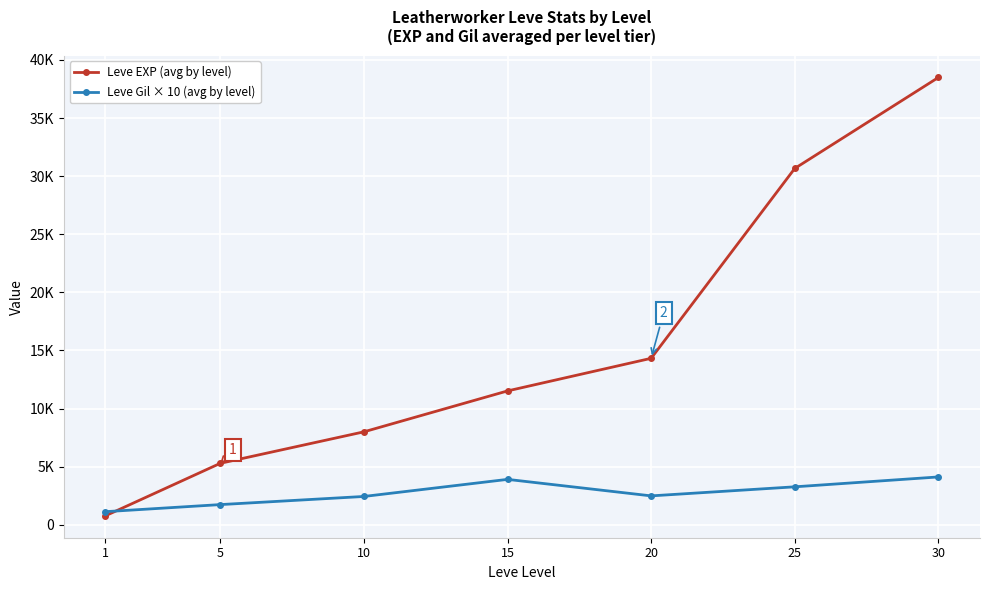

Does the chart have visible grid lines?

Yes